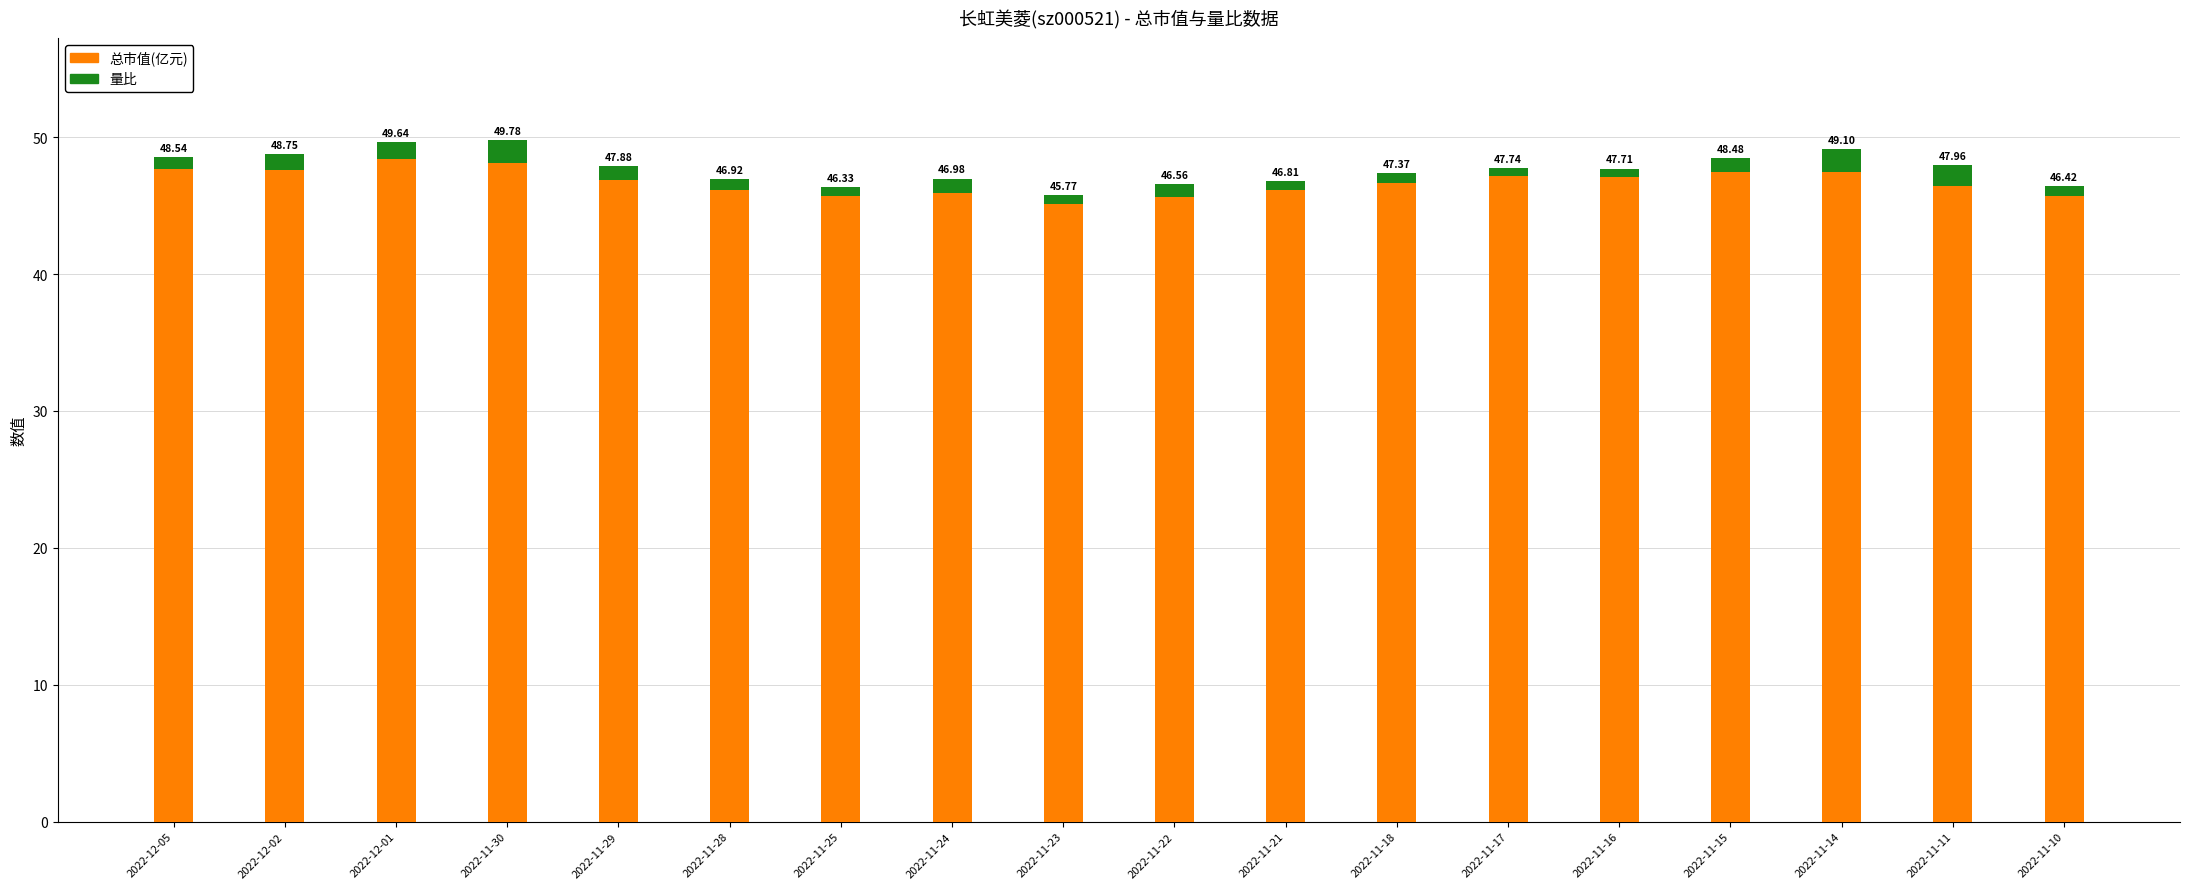

At which category is the sum across all series the highest?

2022-11-30